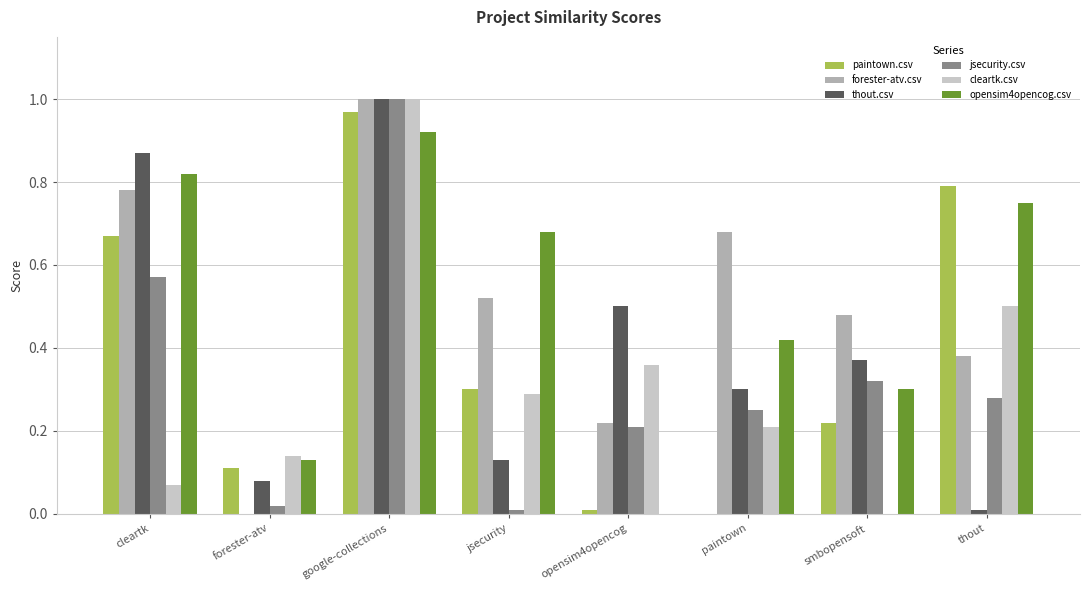

Is the value of paintown.csv at cleartk greater than the value of thout.csv at opensim4opencog?

Yes